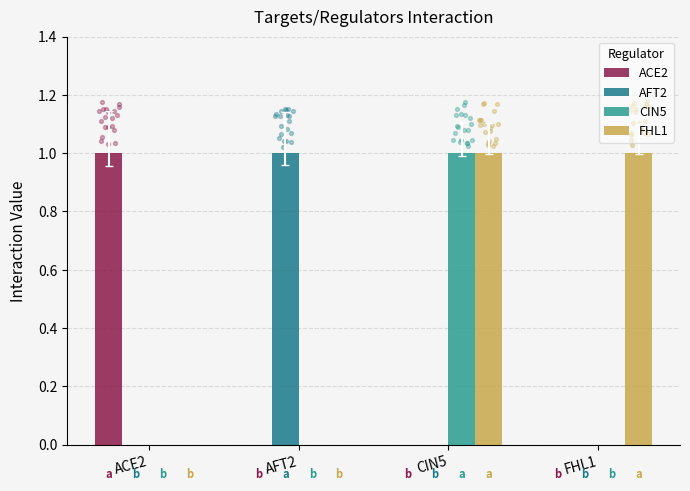

Which series has the largest Y range (max minus min)?

ACE2